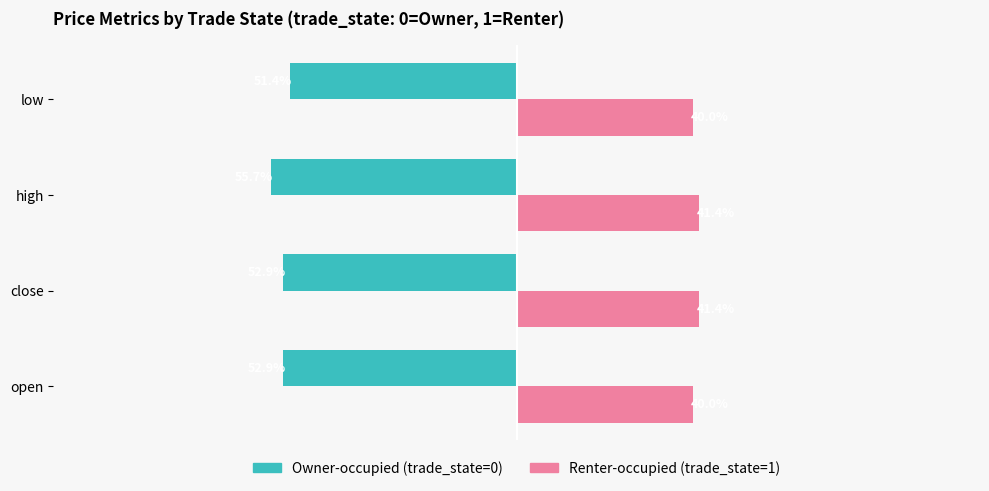

At which category is the sum across all series the highest?

low